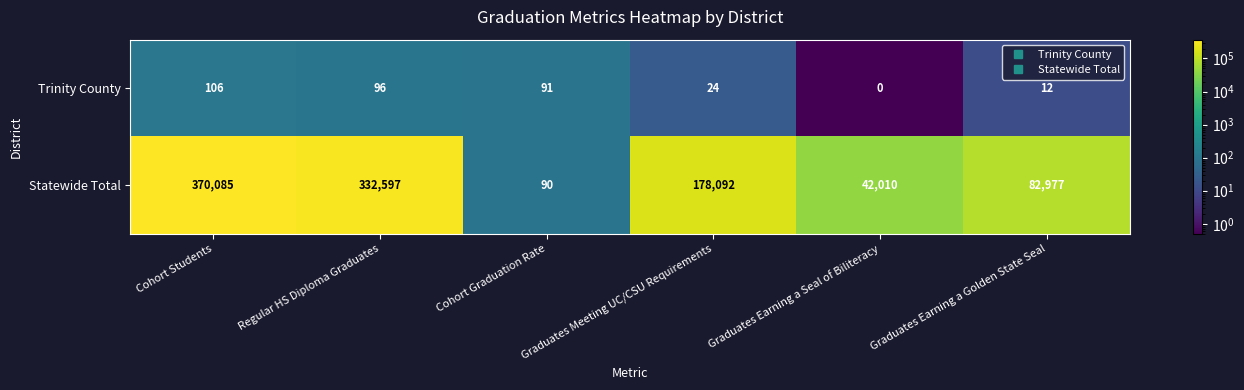

Which series has the largest total across all categories?

Statewide Total